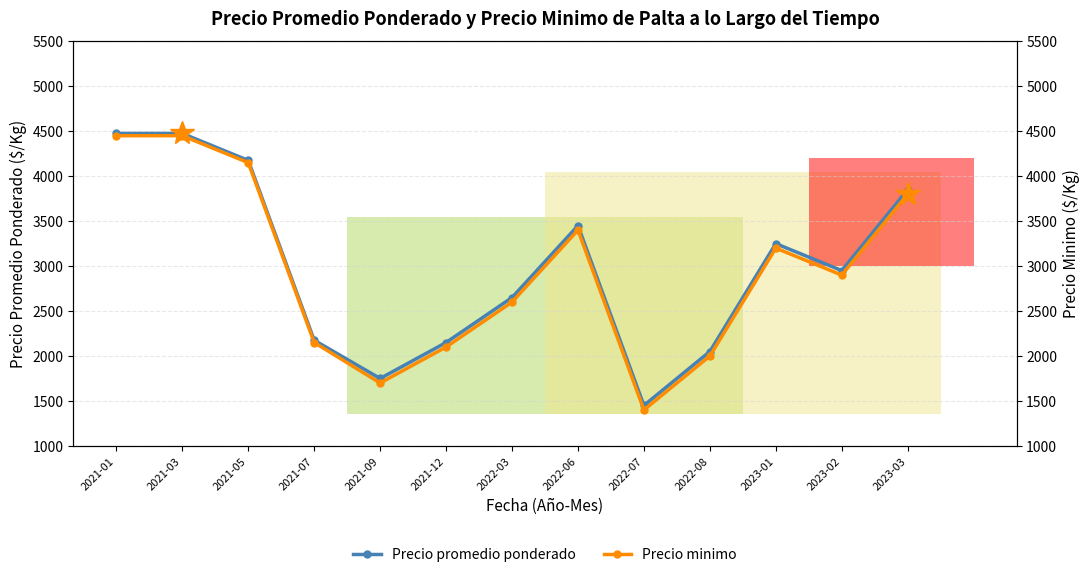

How many lines are shown in the chart?

2